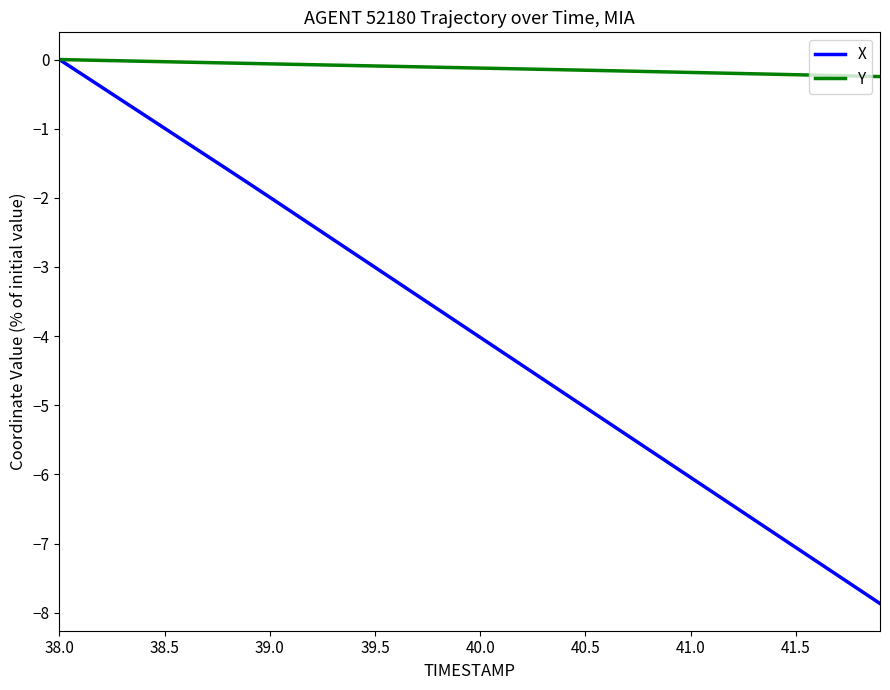

What is the lowest value of the Y series?

-0.2